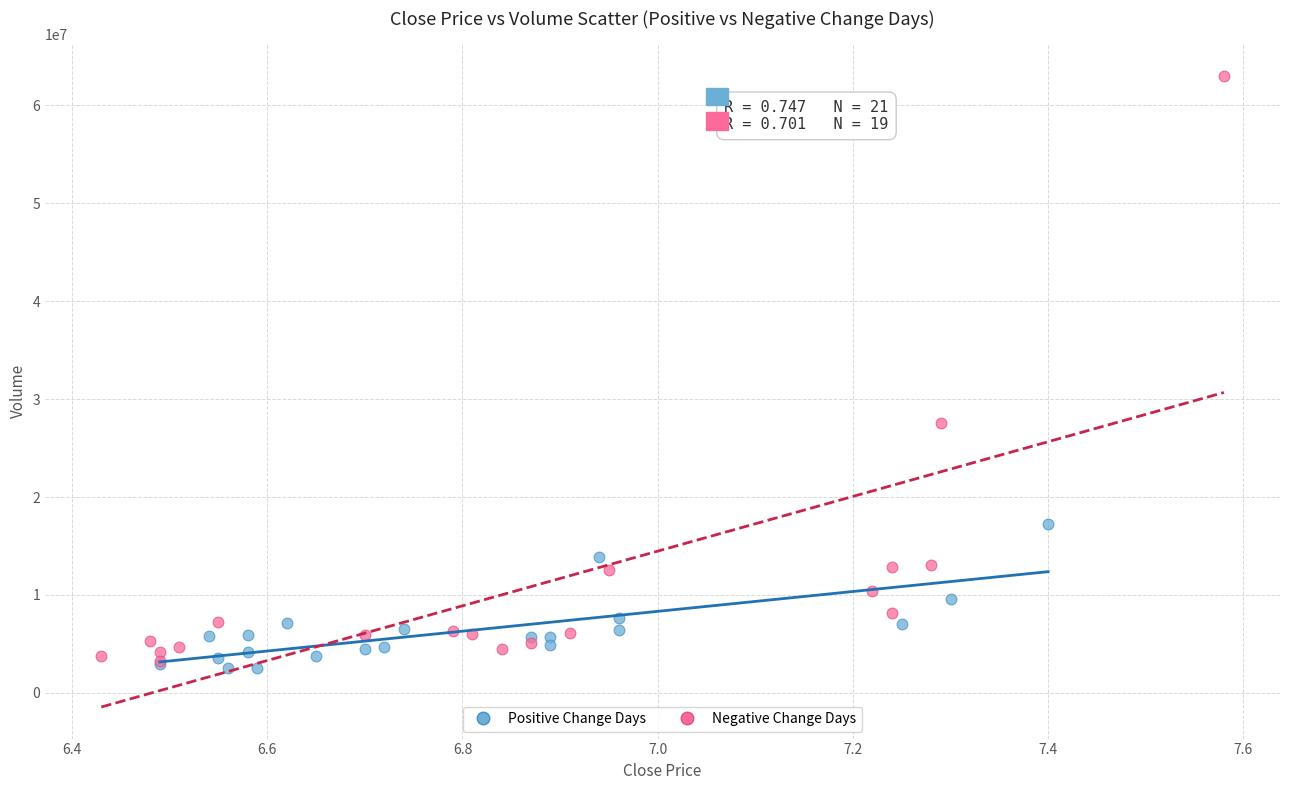

Which series has the largest Y range (max minus min)?

Negative Change Days